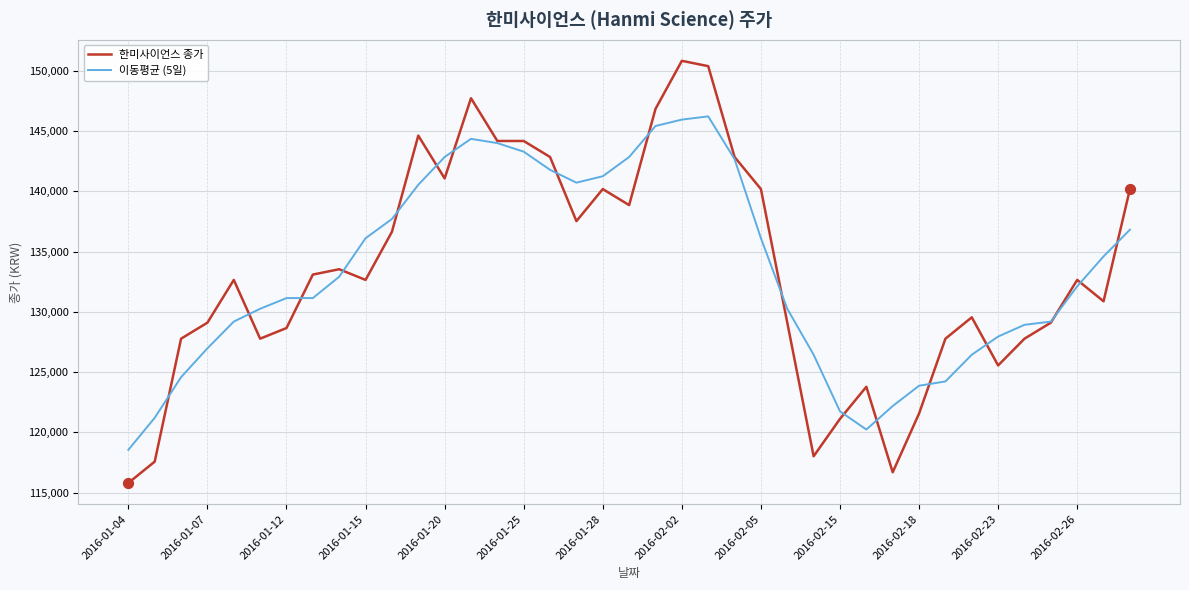

Rank the series by their maximum value, from highest to lowest.

한미사이언스 종가, 이동평균 (5일)